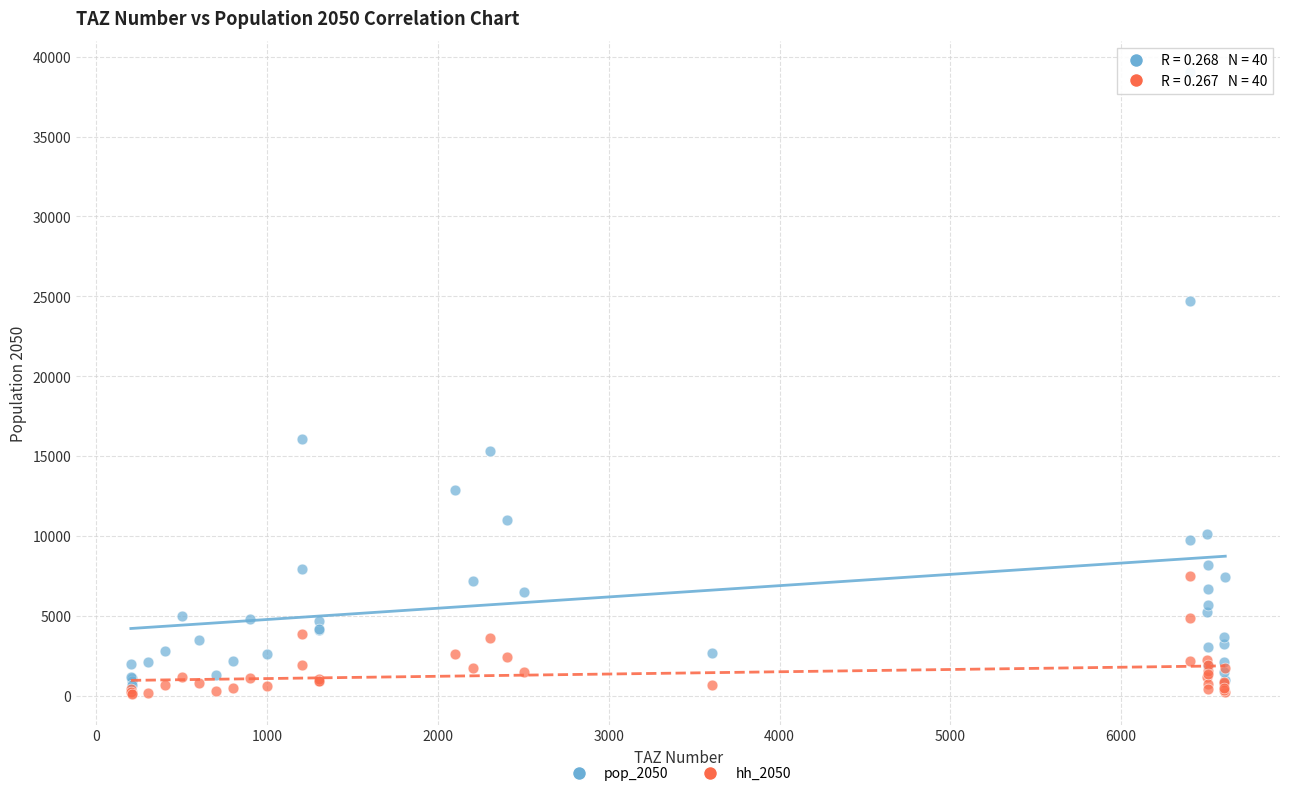

Which series contains the lowest Y value?

hh_2050